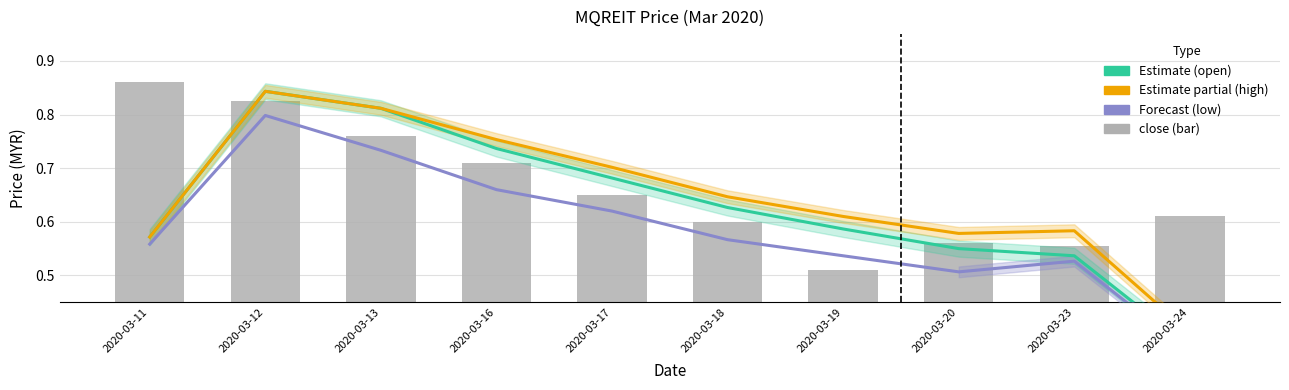

Which has a higher value, 2020-03-23 or 2020-03-20?

2020-03-20